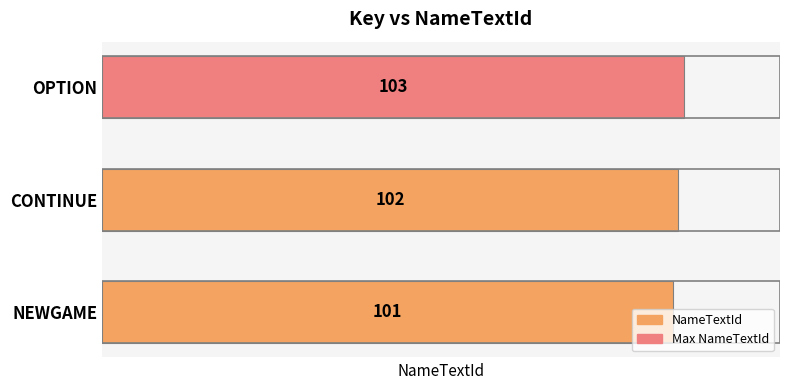

At which label is the value closest to 102?

CONTINUE